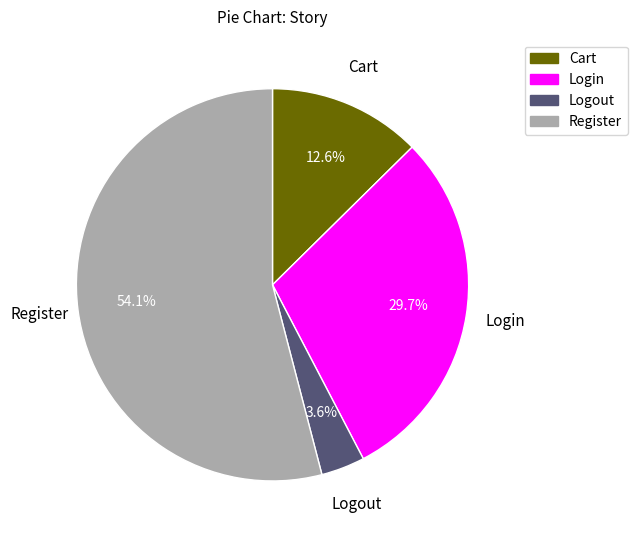

Which slice is the smallest?

Logout